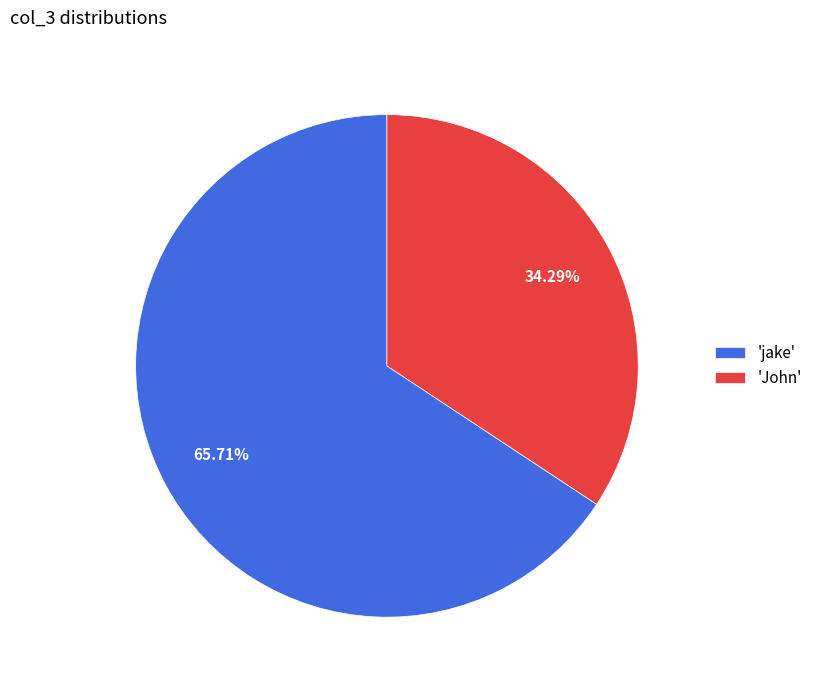

How many slices are in this pie chart?

2